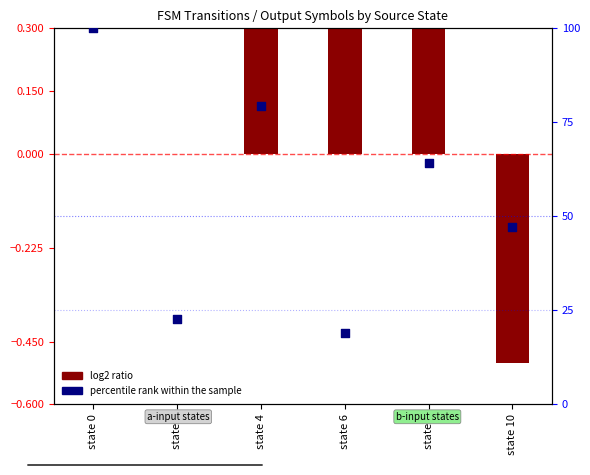

What are all the series names shown in the legend?

log2 ratio, percentile rank within the sample